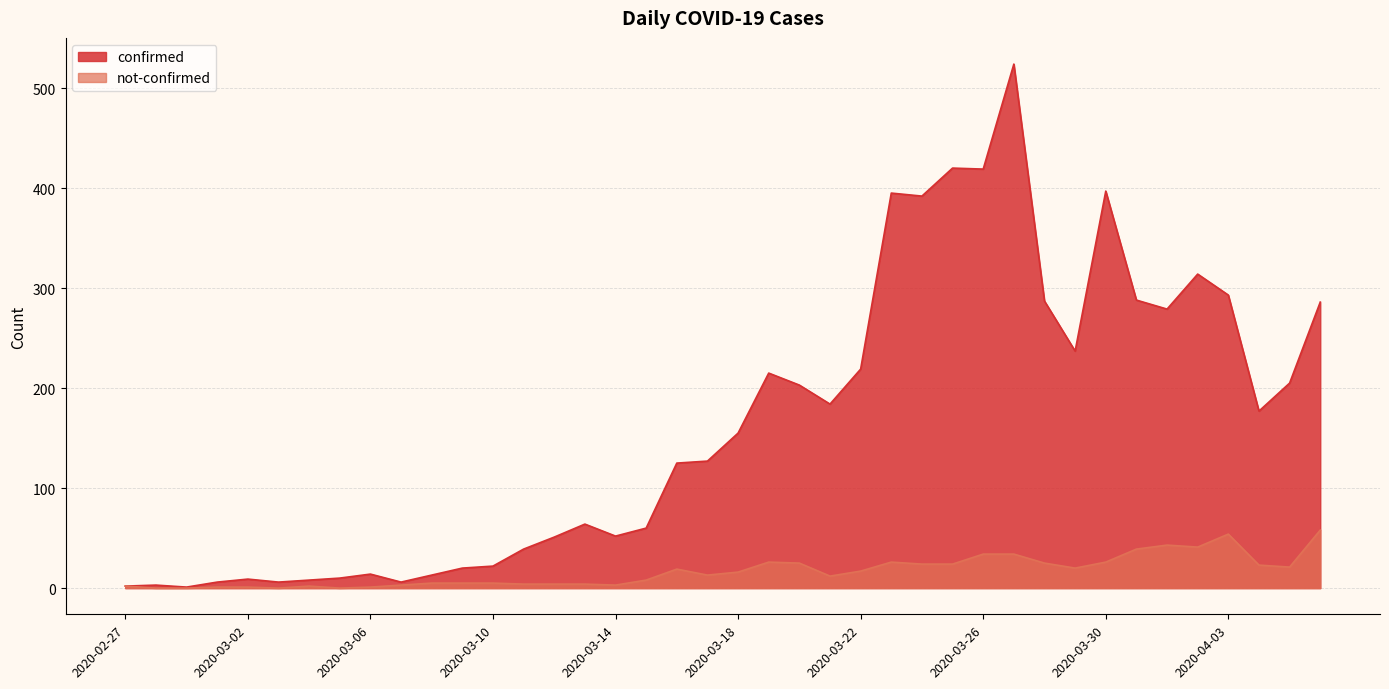

What is the sum of all not-confirmed values?

668